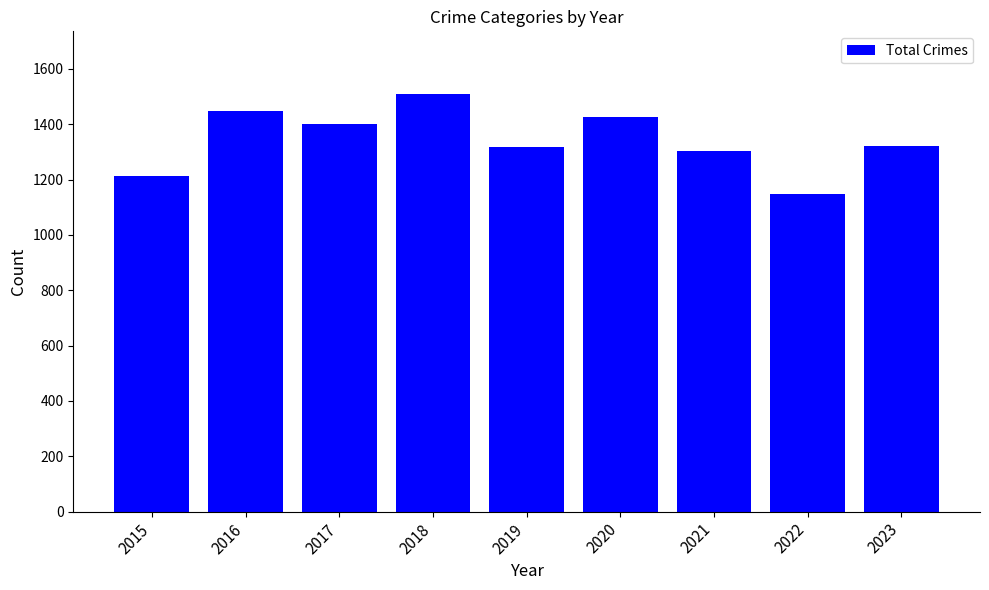

What is the sum of the values at 2023 and 2018?

2829